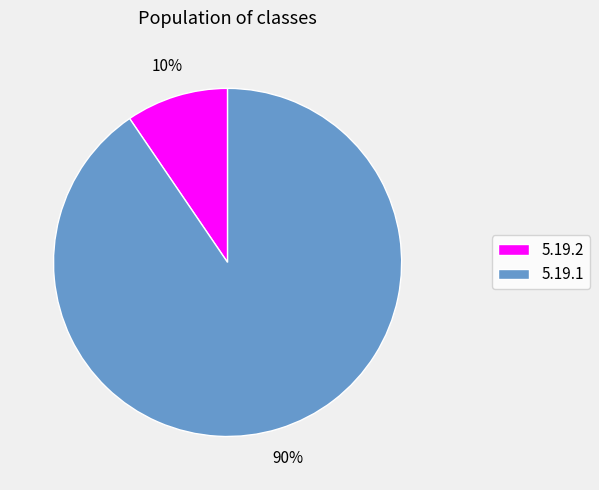

What percentage is the 5.19.1 slice, to the nearest percent?

90%